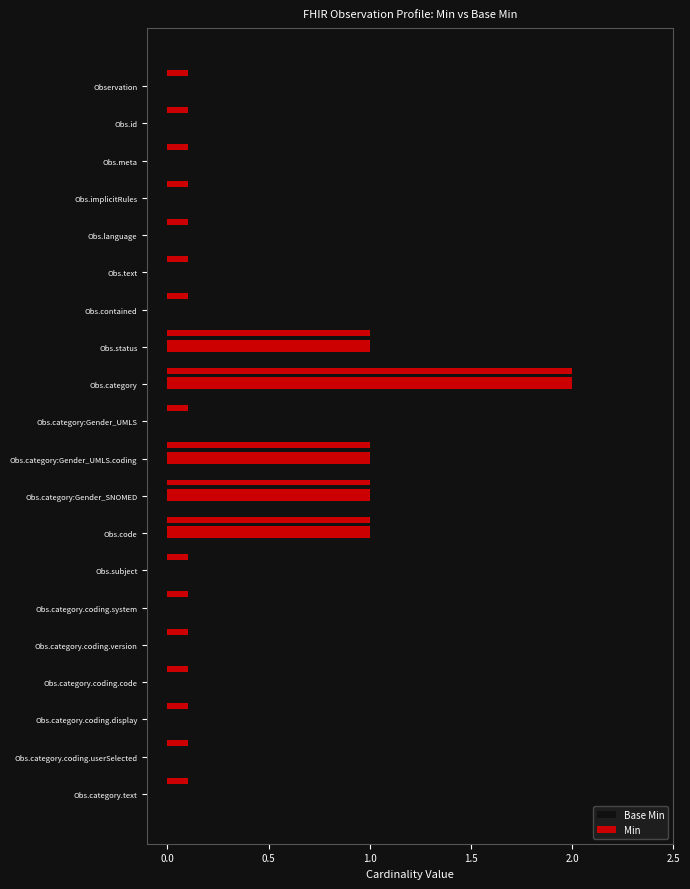

Rank the series by their average value, from lowest to highest.

Base Min, Min